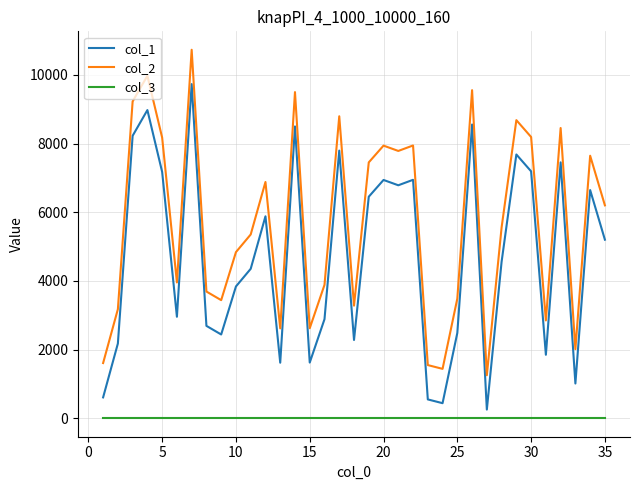

Rank the series by their maximum value, from highest to lowest.

col_2, col_1, col_3